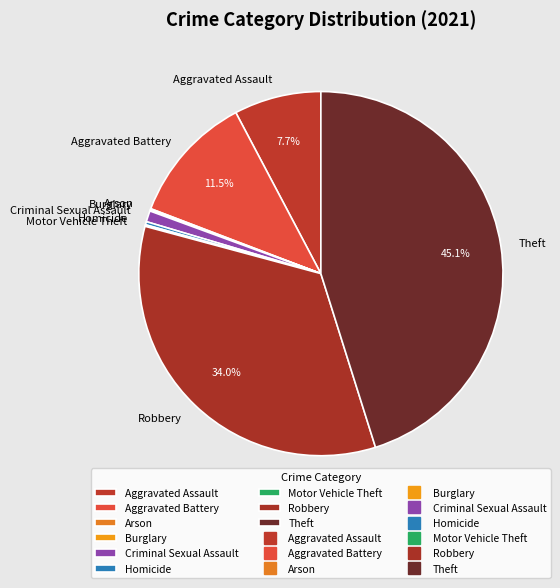

What is the largest slice in the pie chart?

Theft